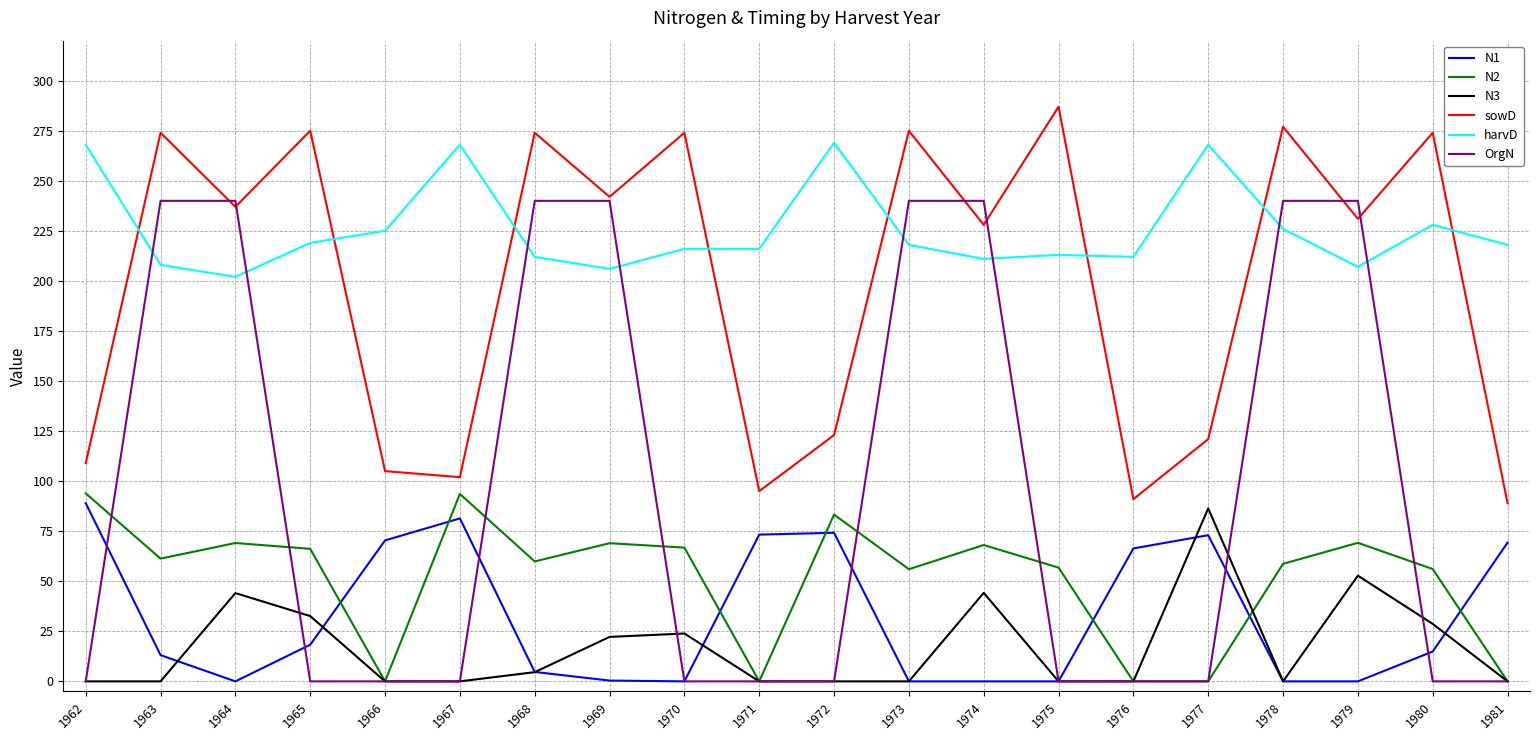

What is the greatest value displayed?

287.0